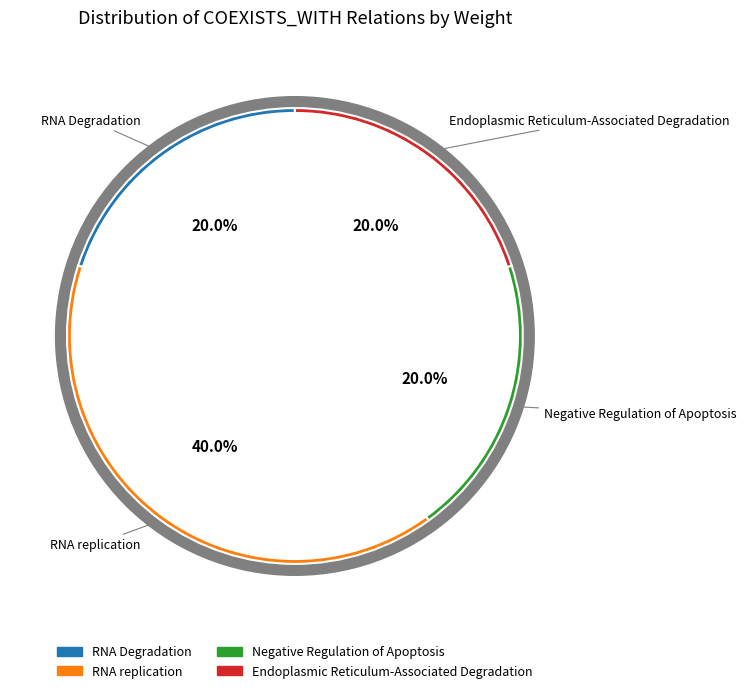

How many segments does this pie chart have?

4